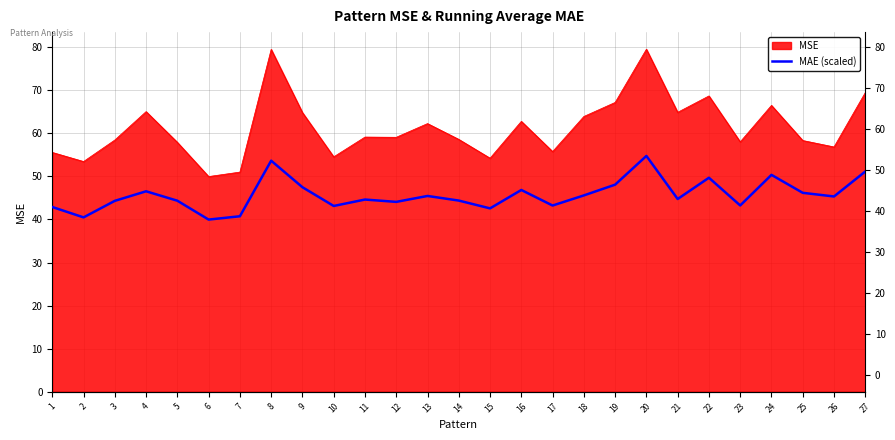

Where is the data nearest to the value 47?

16